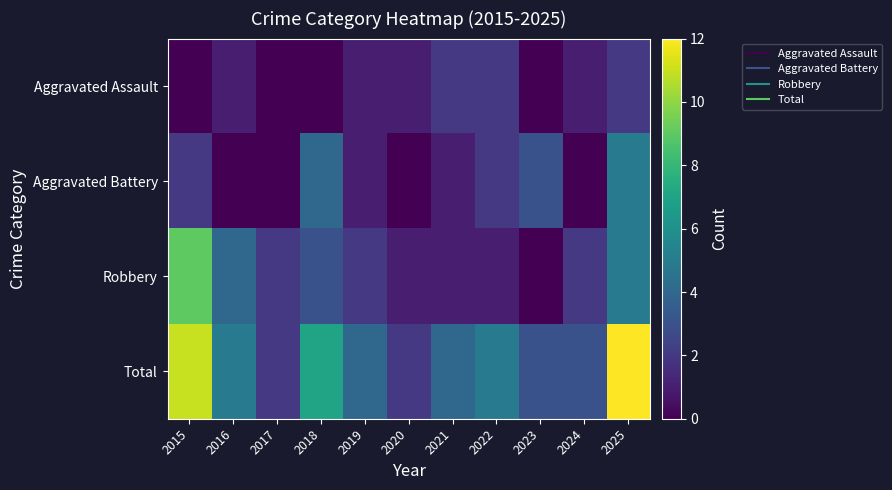

Between 2021 and 2018, which is larger?

2021